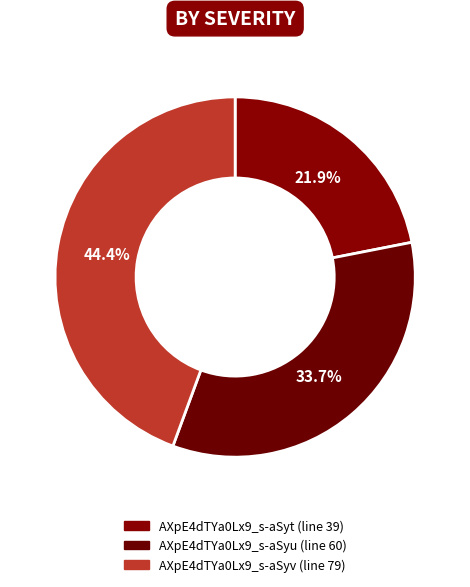

Does any single category account for the majority?

No